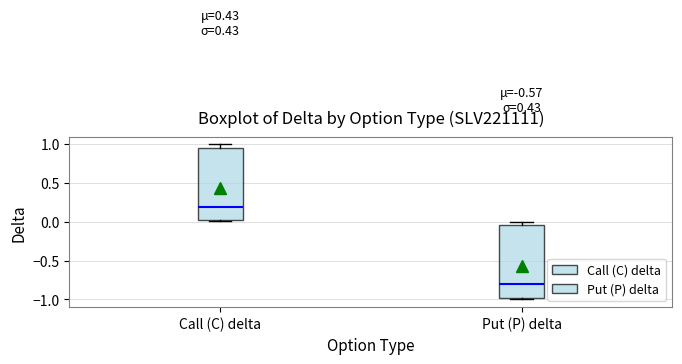

Which box's median line is the highest?

Call (C) delta